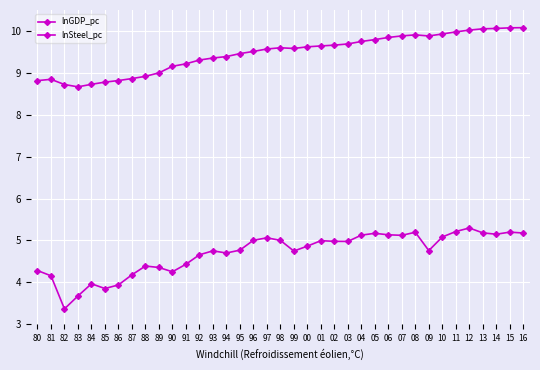

What position from the left is 10?

31